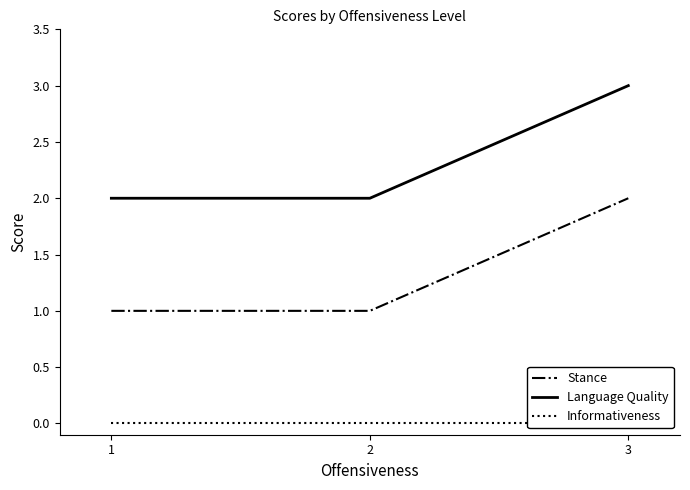

What is the highest value of the Language Quality series?

3